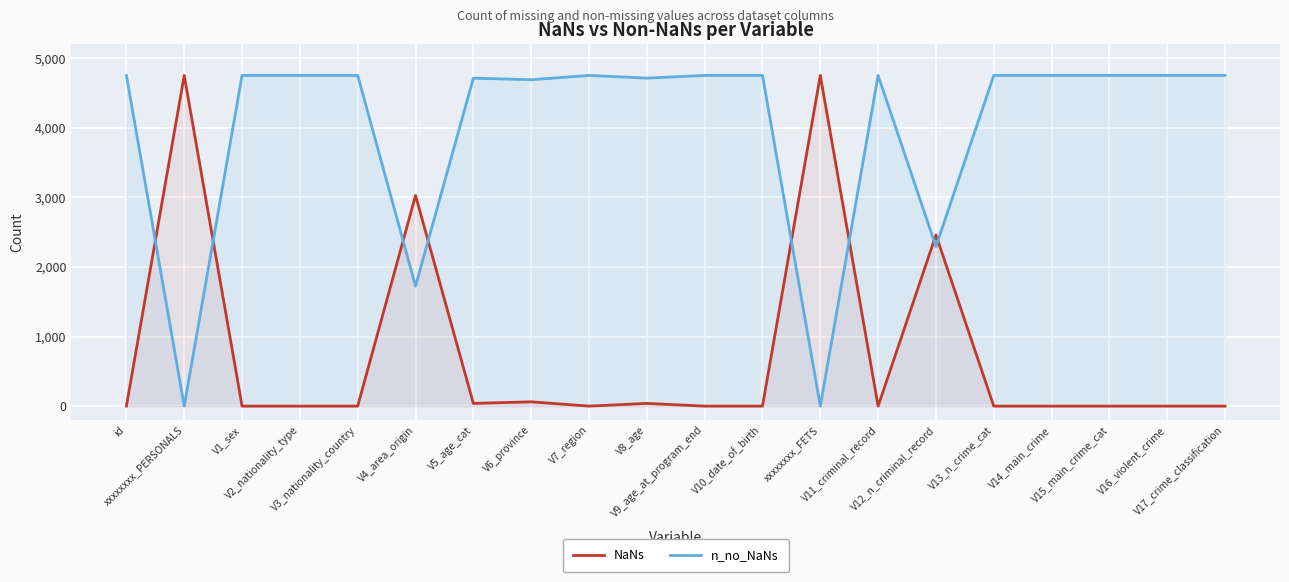

Rank the series by their average value, from lowest to highest.

NaNs, n_no_NaNs